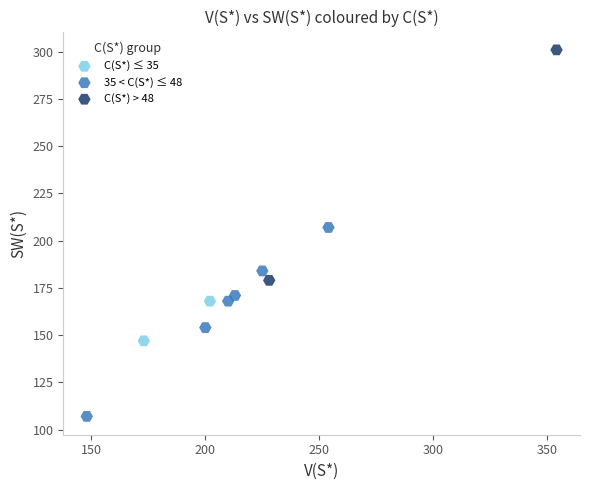

Which series contains the lowest Y value?

35 < C(S*) ≤ 48